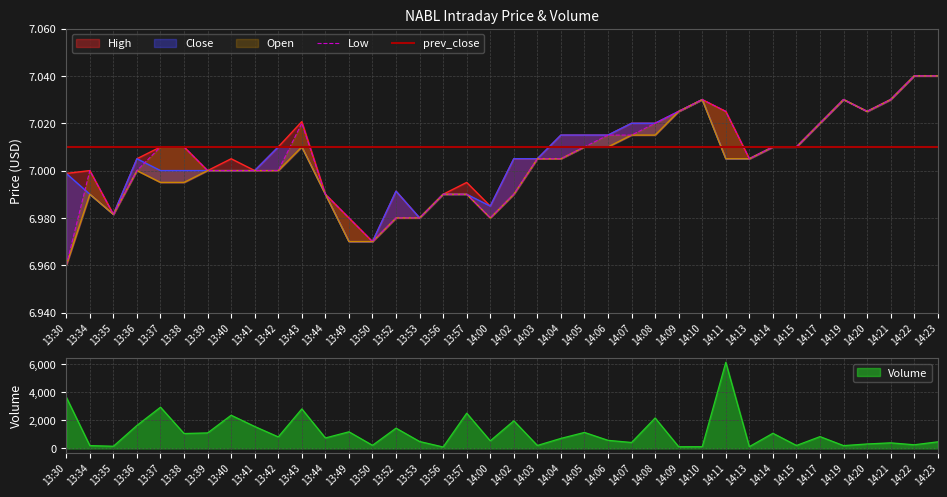

Is it true that Close equals 2.6 at 13:44?

False